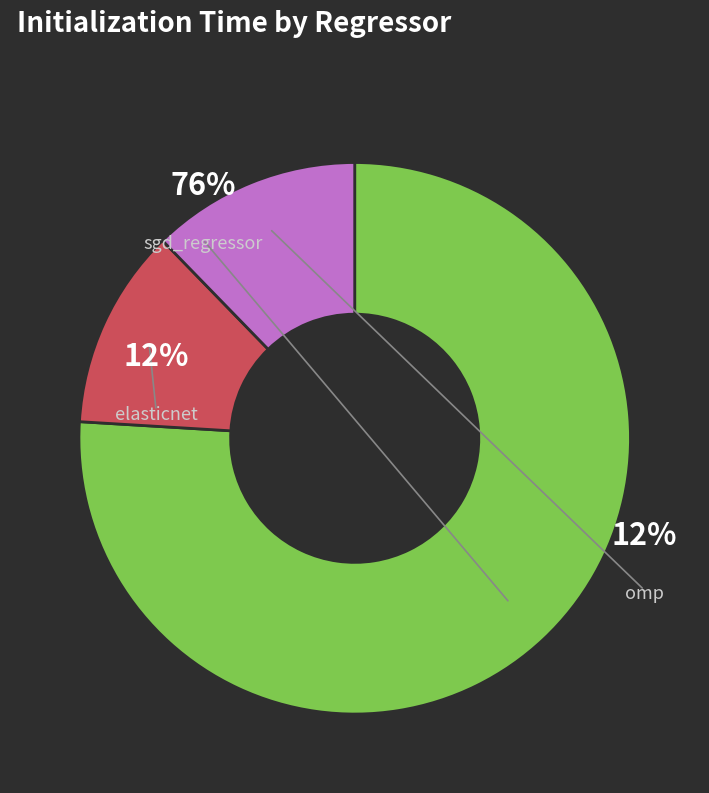

To the nearest percent, what percentage of the pie is sgd_regressor?

76%